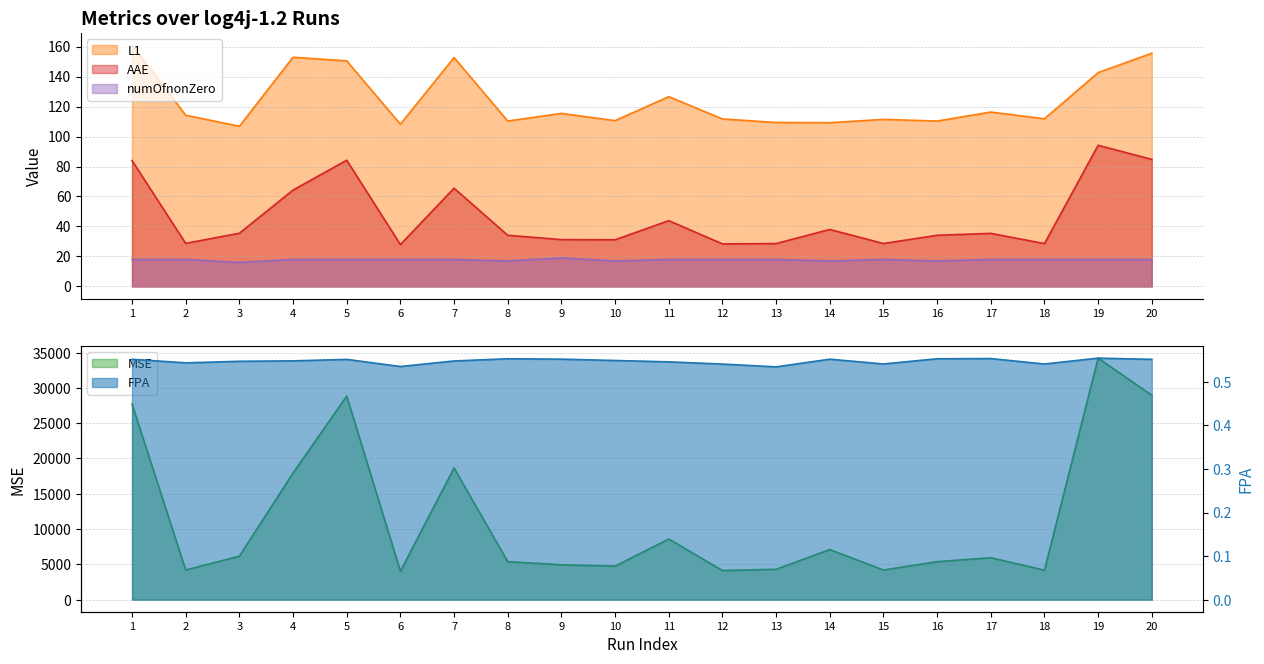

Reading left to right, extract all data points from this chart.

AAE: 1=84.0	2=28.7	3=35.5	4=64.3	5=84.2	6=28.0	7=65.5	8=34.1	9=31.3	10=31.1	11=43.9	12=28.4	13=28.6	14=38.0	15=28.6	16=34.1	17=35.4	18=28.6	19=94.1	20=84.7
L1: 1=161.0	2=114.2	3=106.8	4=152.9	5=150.4	6=108.2	7=152.7	8=110.3	9=115.4	10=110.6	11=126.6	12=111.7	13=109.3	14=109.2	15=111.4	16=110.3	17=116.3	18=111.8	19=142.6	20=155.5
MSE: 1=27694.1	2=4201.3	3=6154.5	4=17938.4	5=28838.9	6=4030.1	7=18649.7	8=5381.5	9=4942.8	10=4747.0	11=8595.1	12=4127.0	13=4302.6	14=7093.5	15=4195.1	16=5381.5	17=5943.0	18=4174.4	19=34219.6	20=28955.2
FPA: 1=0.6	2=0.5	3=0.5	4=0.5	5=0.6	6=0.5	7=0.5	8=0.6	9=0.6	10=0.5	11=0.5	12=0.5	13=0.5	14=0.6	15=0.5	16=0.6	17=0.6	18=0.5	19=0.6	20=0.6
numOfnonZero: 1=18.0	2=18.0	3=16.0	4=18.0	5=18.0	6=18.0	7=18.0	8=17.0	9=19.0	10=17.0	11=18.0	12=18.0	13=18.0	14=17.0	15=18.0	16=17.0	17=18.0	18=18.0	19=18.0	20=18.0